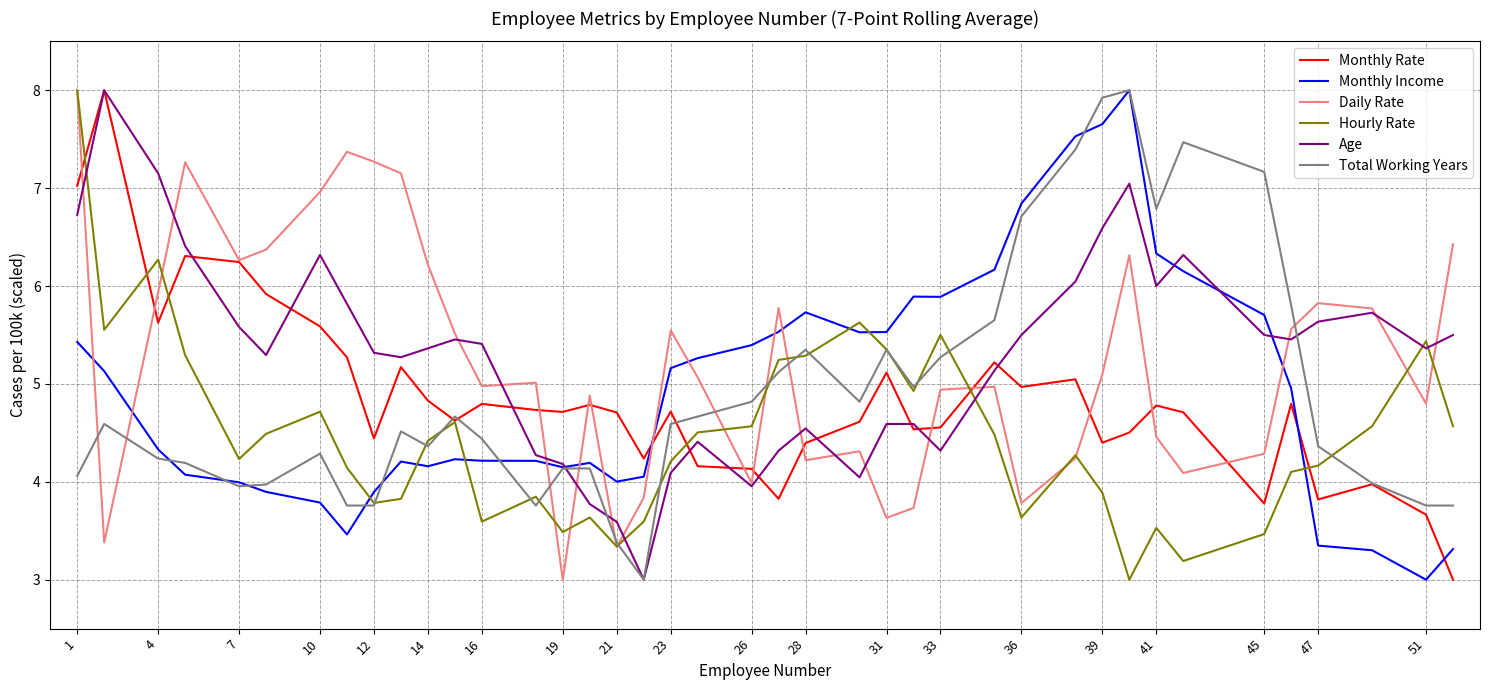

Which series ends up on top after the final intersection of Hourly Rate and Monthly Income?

Hourly Rate